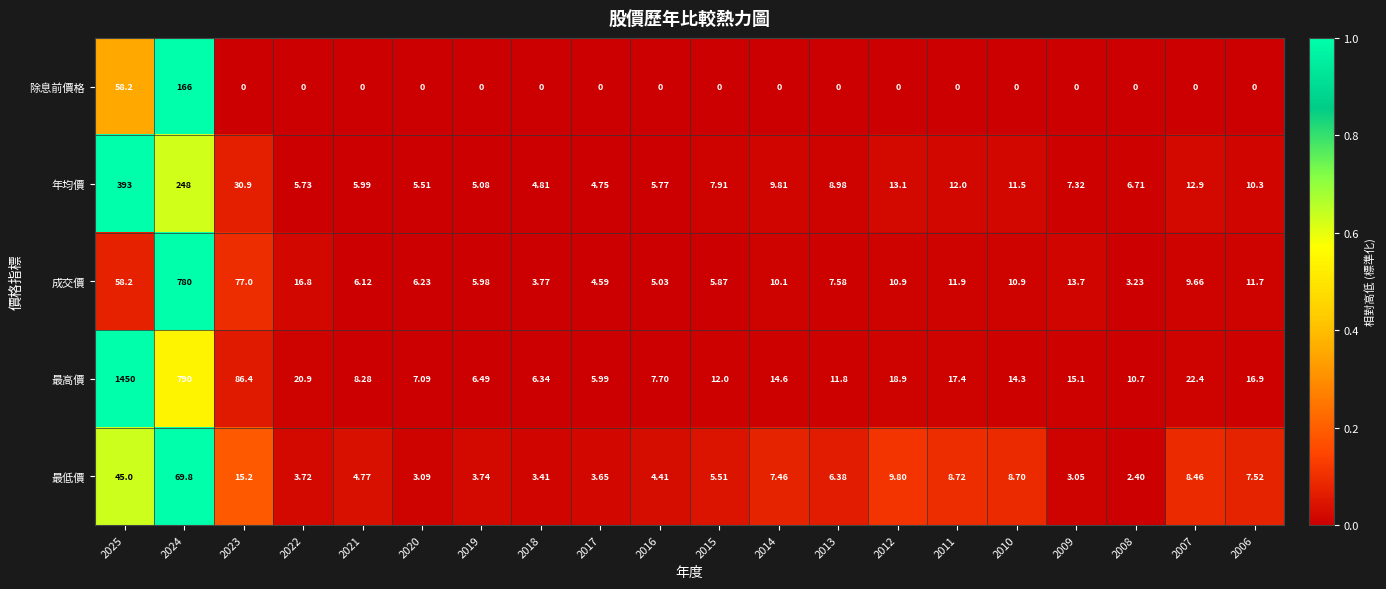

What is the total value across all series at 2012?

52.7